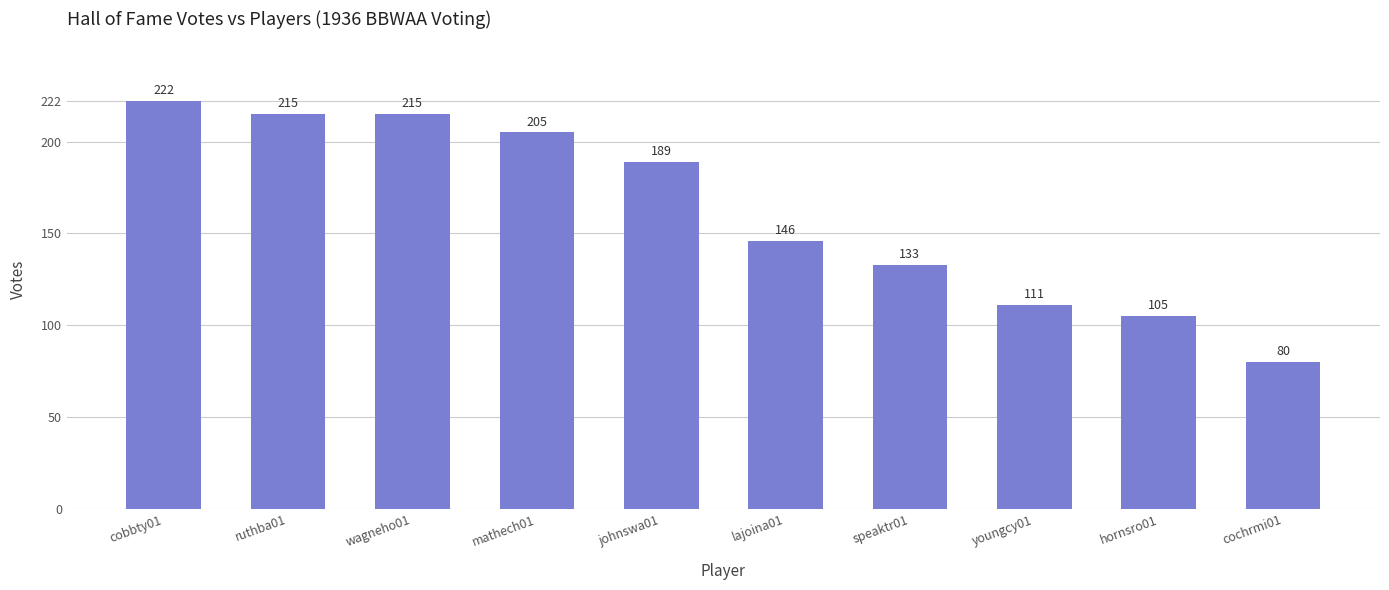

The chart shows a value of 205 at mathech01. True or false?

True